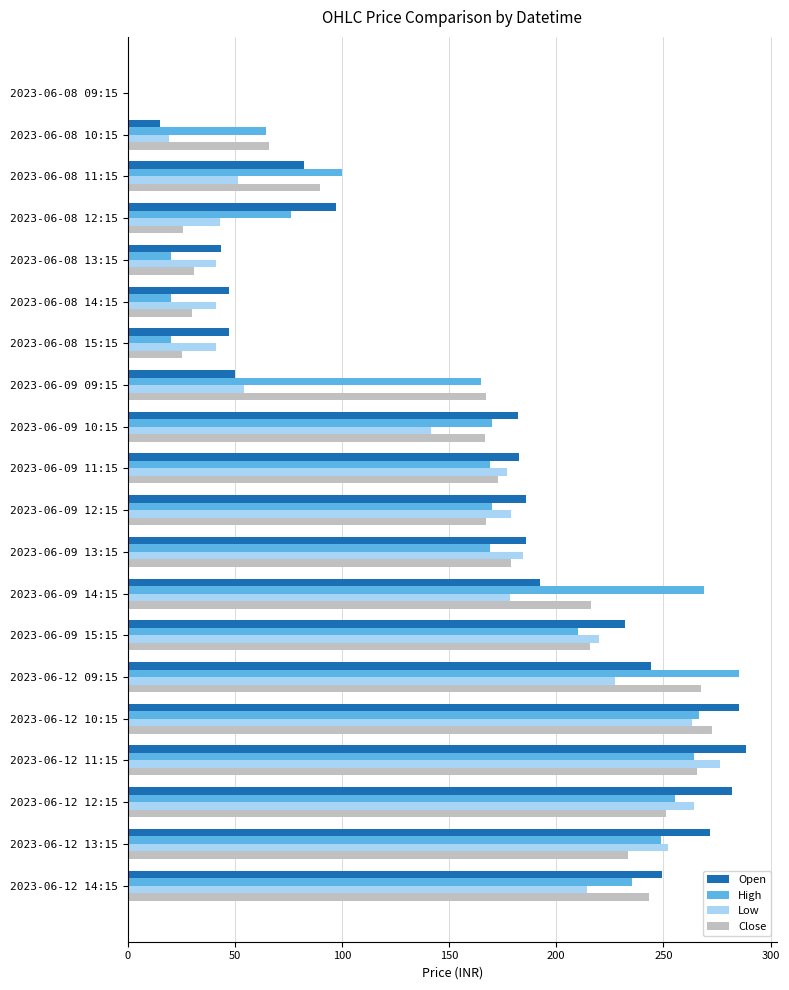

Count the number of data series in this chart.

4